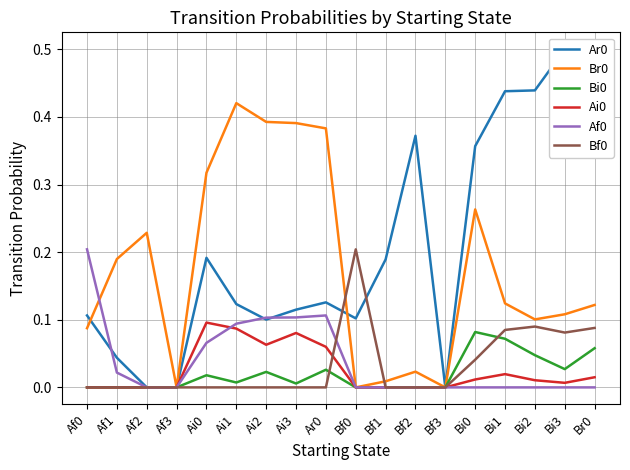

How many series are shown in this chart?

6